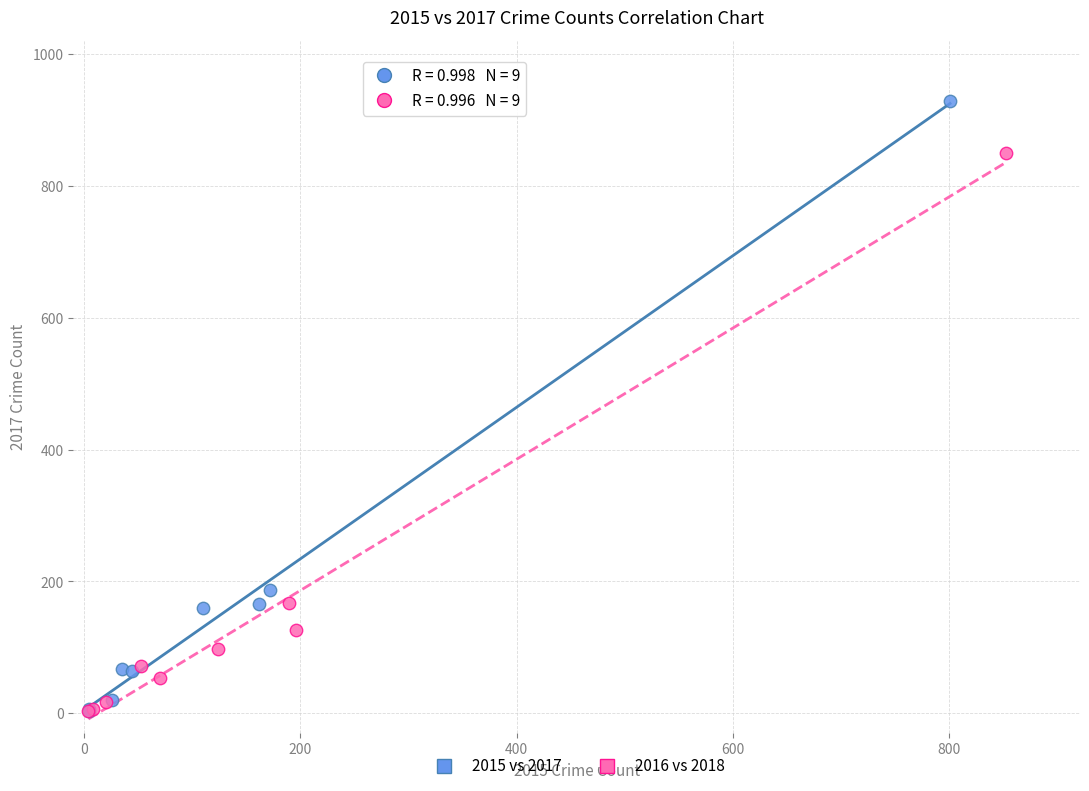

Which series has the largest Y range (max minus min)?

2015 vs 2017